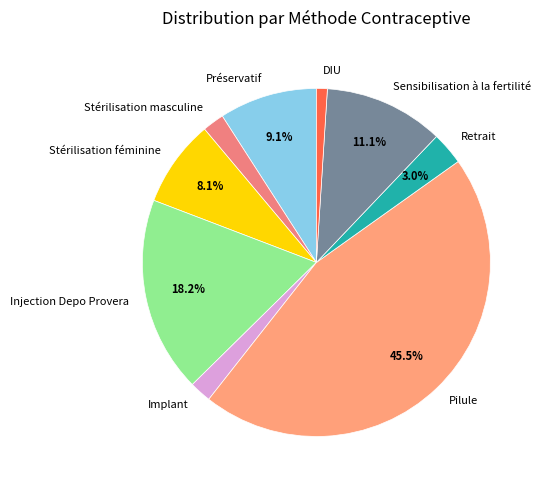

What portion of the pie excludes Stérilisation féminine?

91.9%